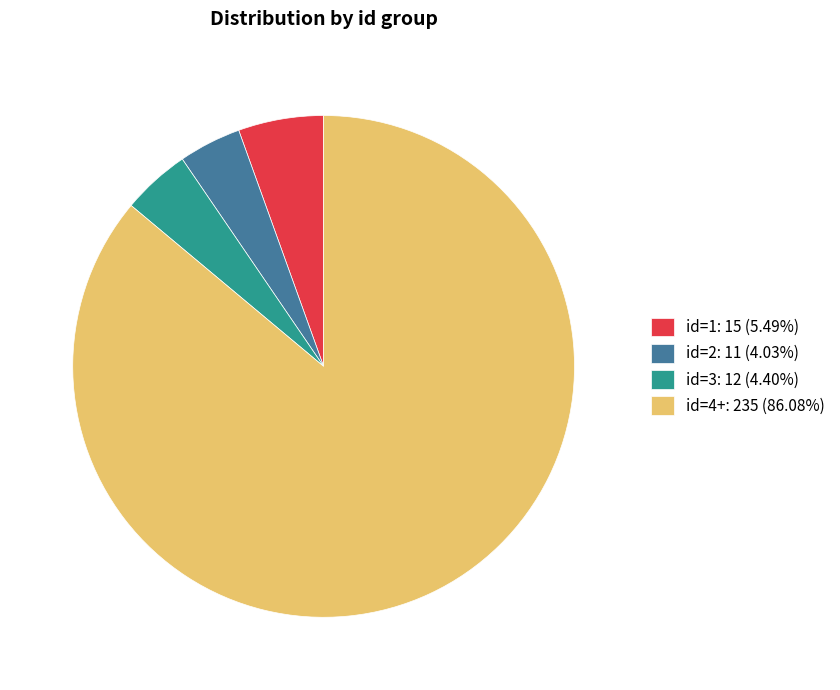

What is the ratio of the value at id=4+: 235 (86.08%) to the value at id=1: 15 (5.49%)?

15.7